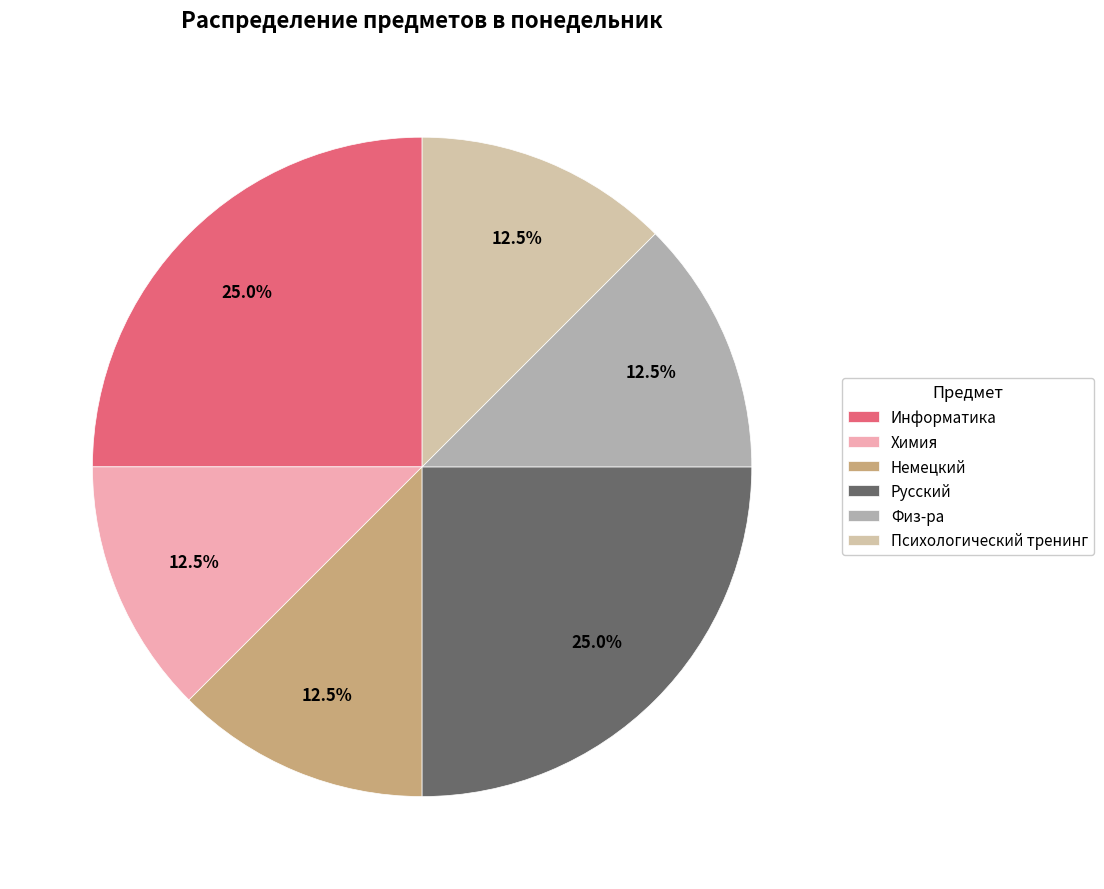

What is the total percentage of Психологический тренинг and Физ-ра?

25.0%